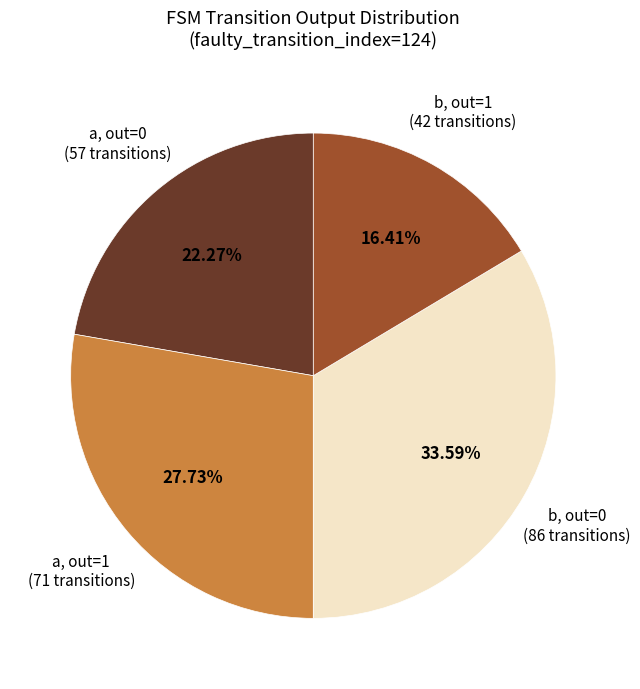

Rank the categories by value from highest to lowest.

b, out=0 (86 transitions), a, out=1 (71 transitions), a, out=0 (57 transitions), b, out=1 (42 transitions)